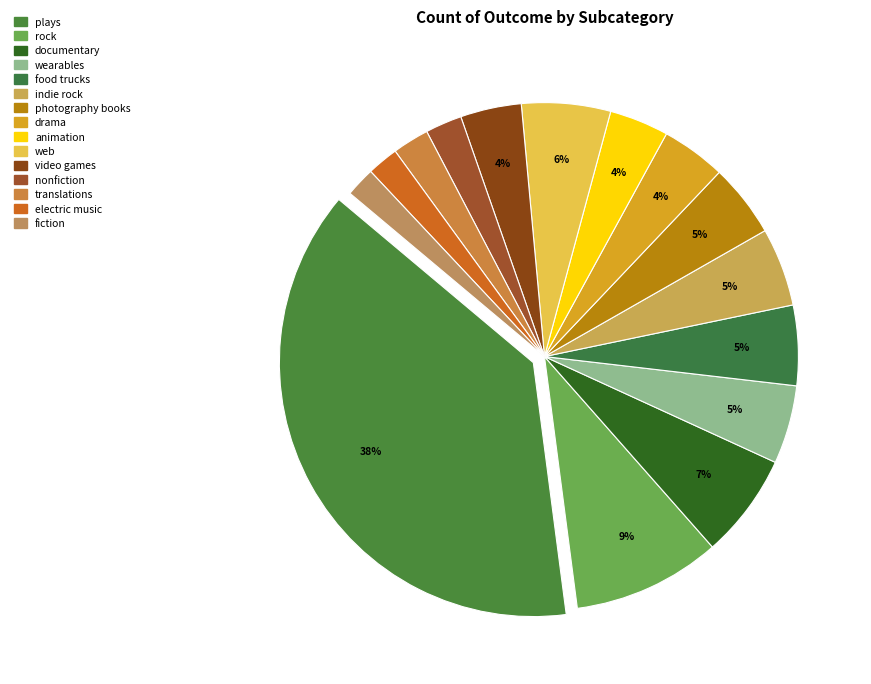

To the nearest percent, what percentage of the pie is video games?

4%